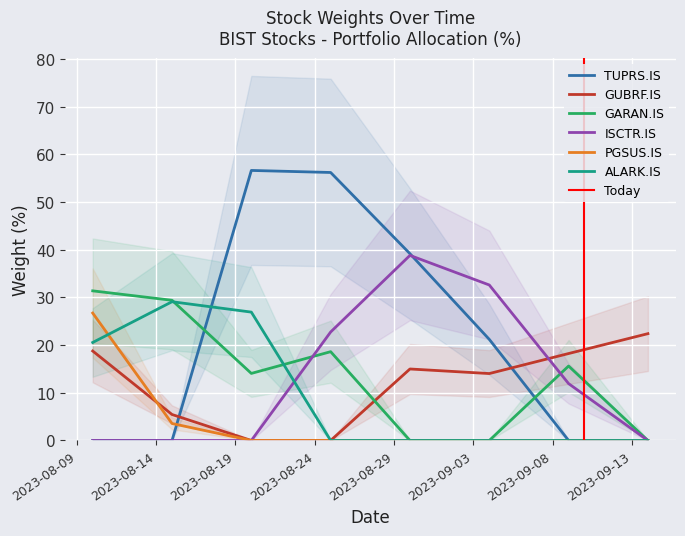

What is the maximum value for ALARK.IS?

29.1